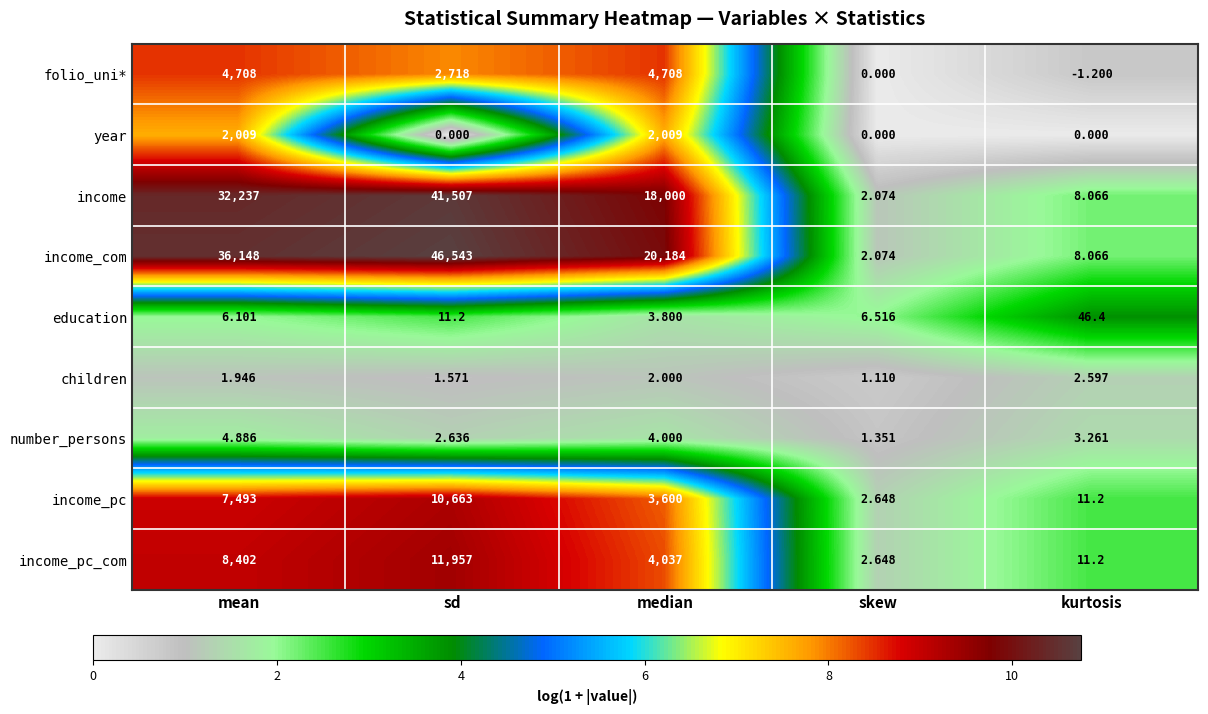

At which label does income_pc_com first exceed 4037?

mean